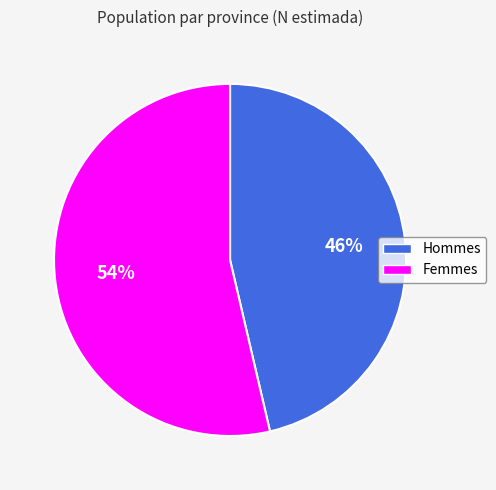

How many slices are in this pie chart?

2